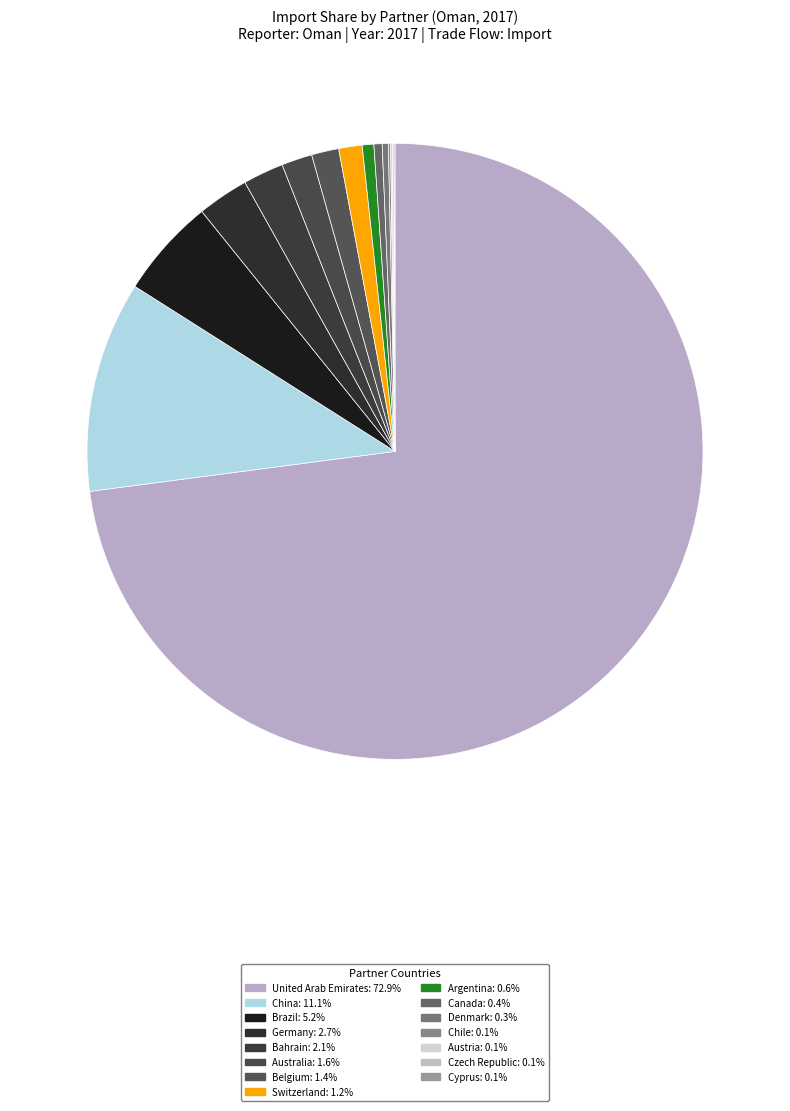

Approximately how many times larger is the value at Austria compared to Switzerland?

0.1